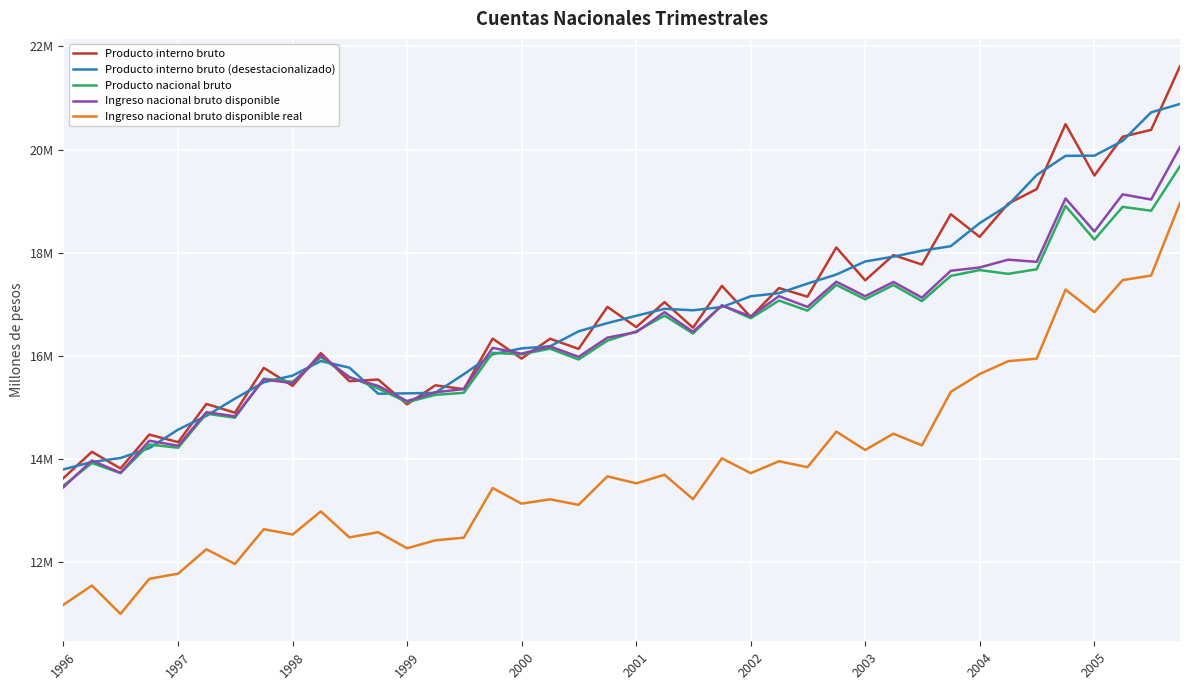

At how many categories does at least one series exceed 16122763?

25